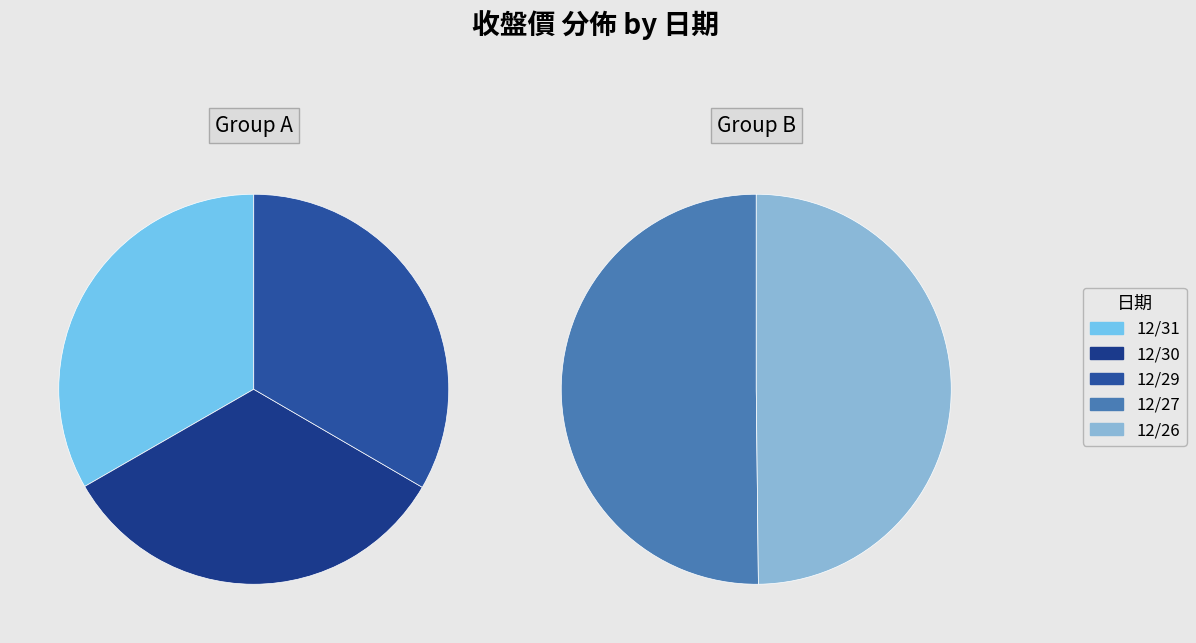

What is the ratio of the value at 12/26 to the value at 12/30?

1.0